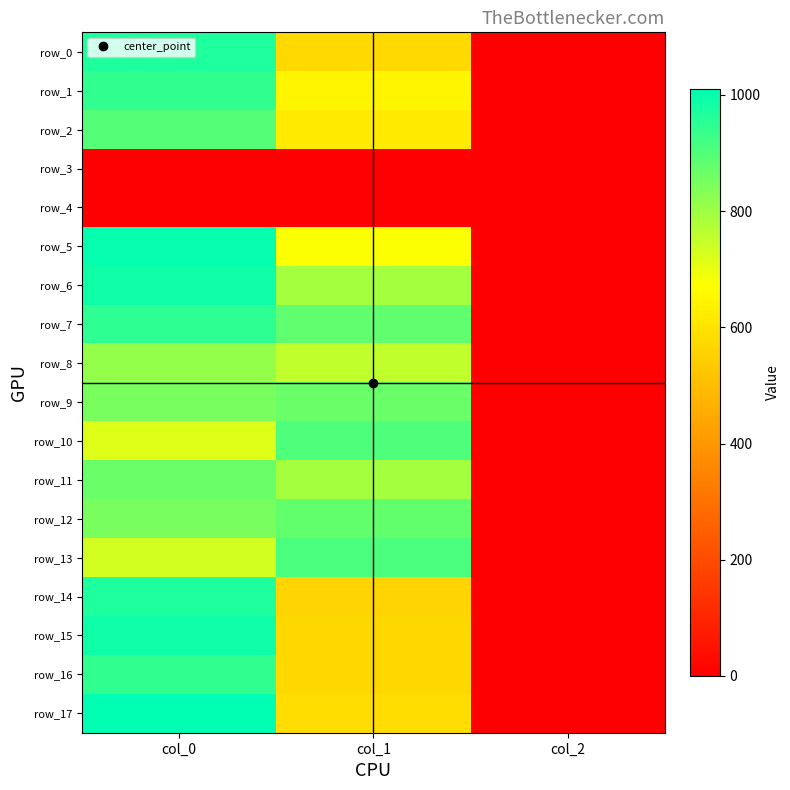

Is it true that row_4 equals 0.0 at col_0?

True